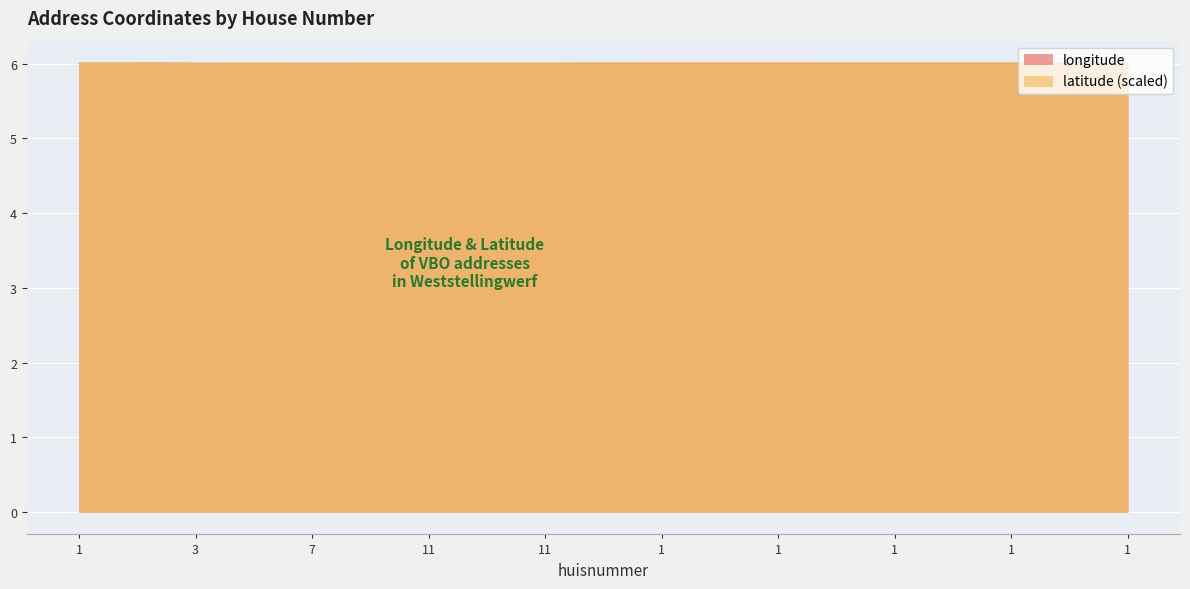

At which category does latitude reach its first local peak?

11